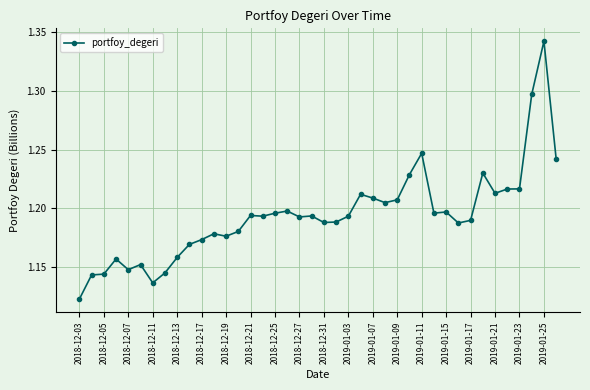

How many values are between 1 and 2?

40